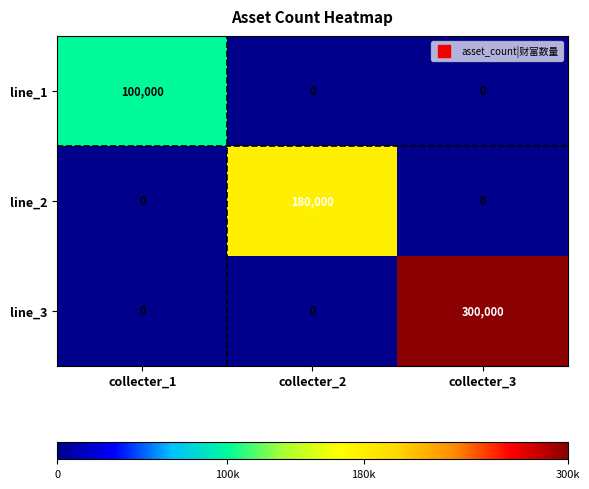

What is the average value of the line_1 series?

33333